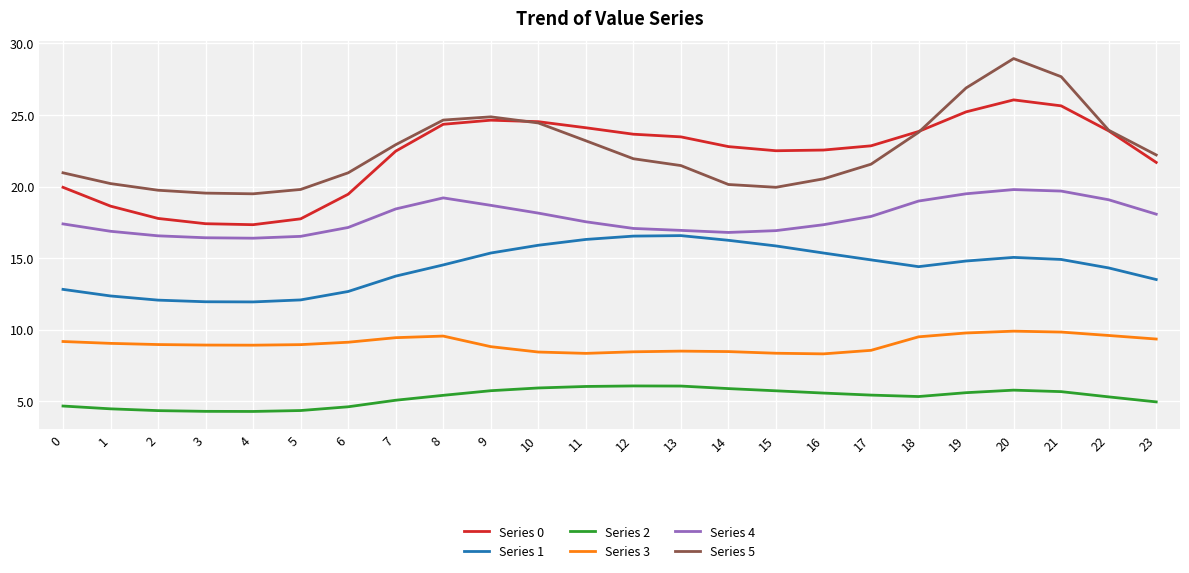

Which label corresponds to the largest value in the chart?

20